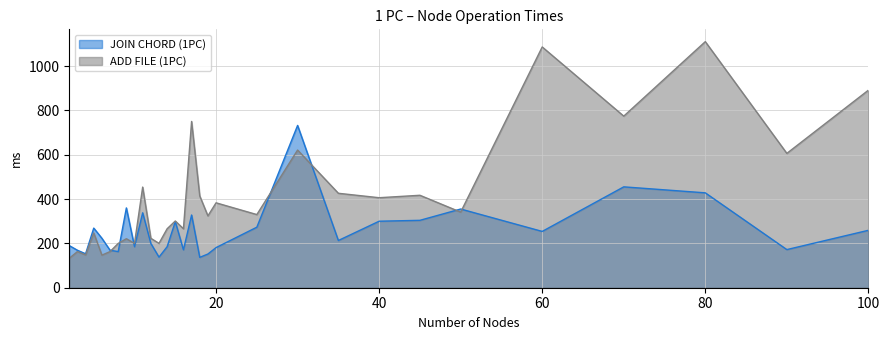

Where is the first local maximum for JOIN CHORD (1PC)?

5